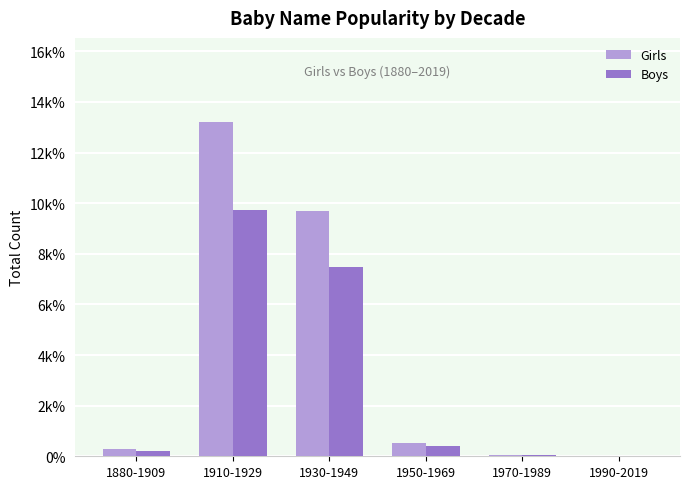

What is the sum of all Girls values?

23795